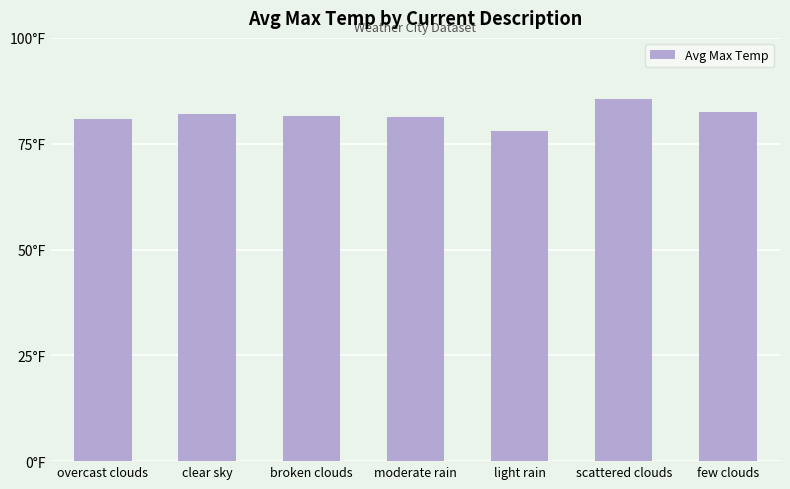

What is the greatest value displayed?

85.7